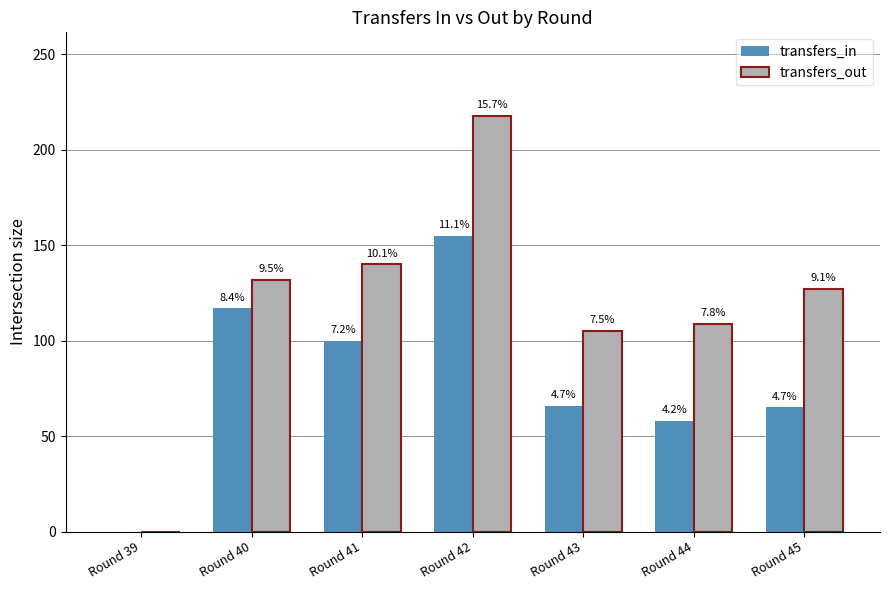

Does the chart contain stacked bars?

No